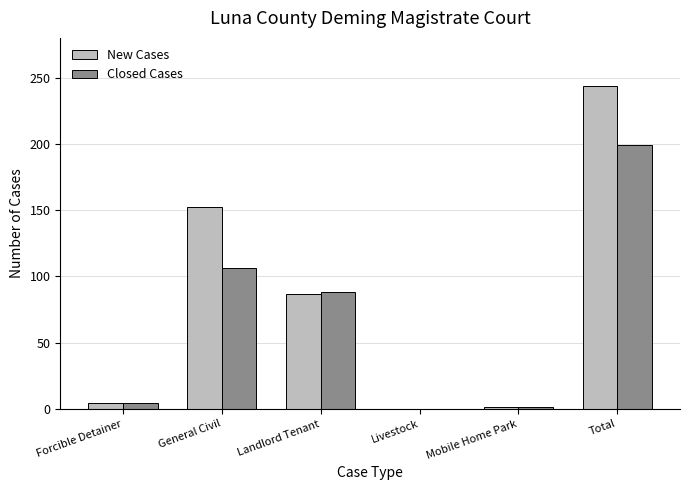

At which label does New Cases first exceed 87?

General Civil